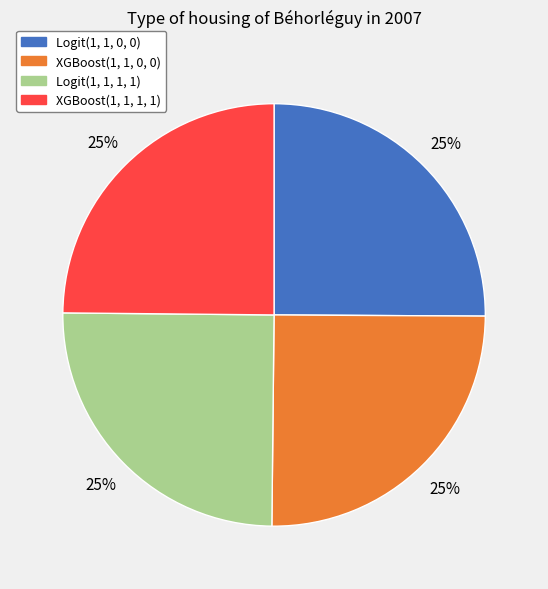

To the nearest percent, what is the average slice percentage?

25%